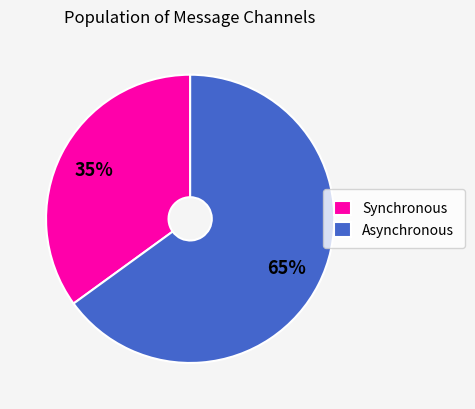

To the nearest percent, what is the combined percentage of Asynchronous and Synchronous?

100%